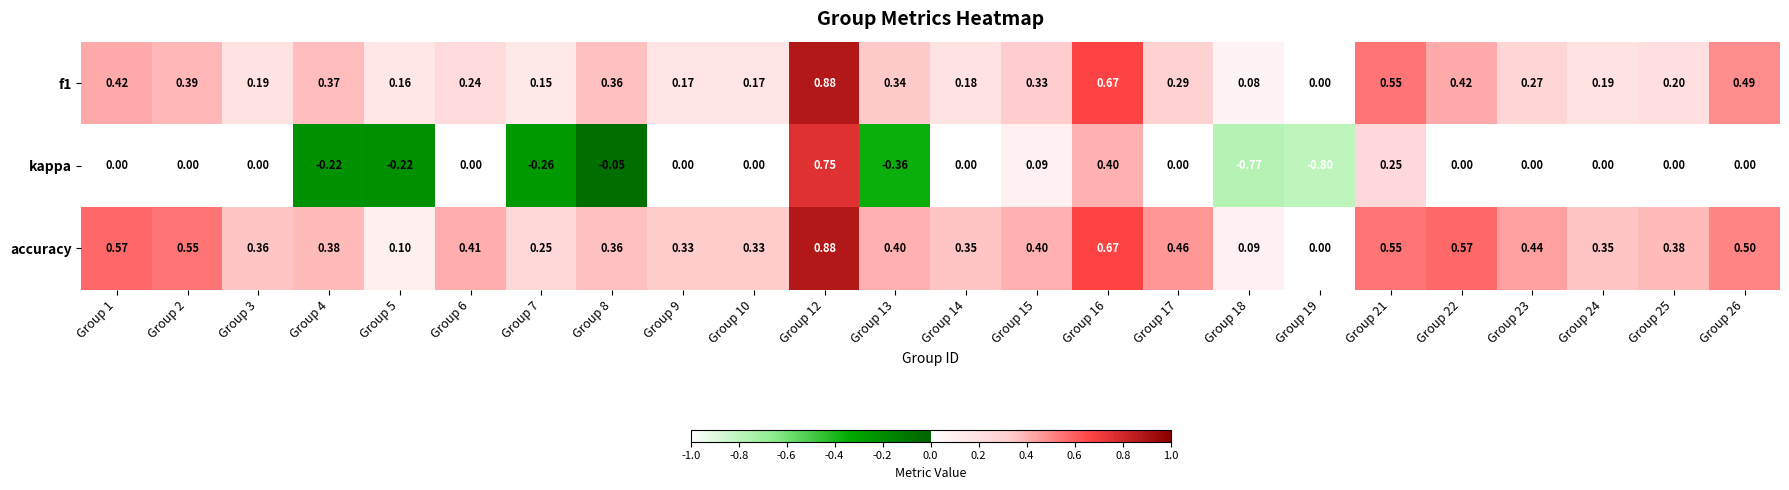

Which series has the largest total across all categories?

accuracy